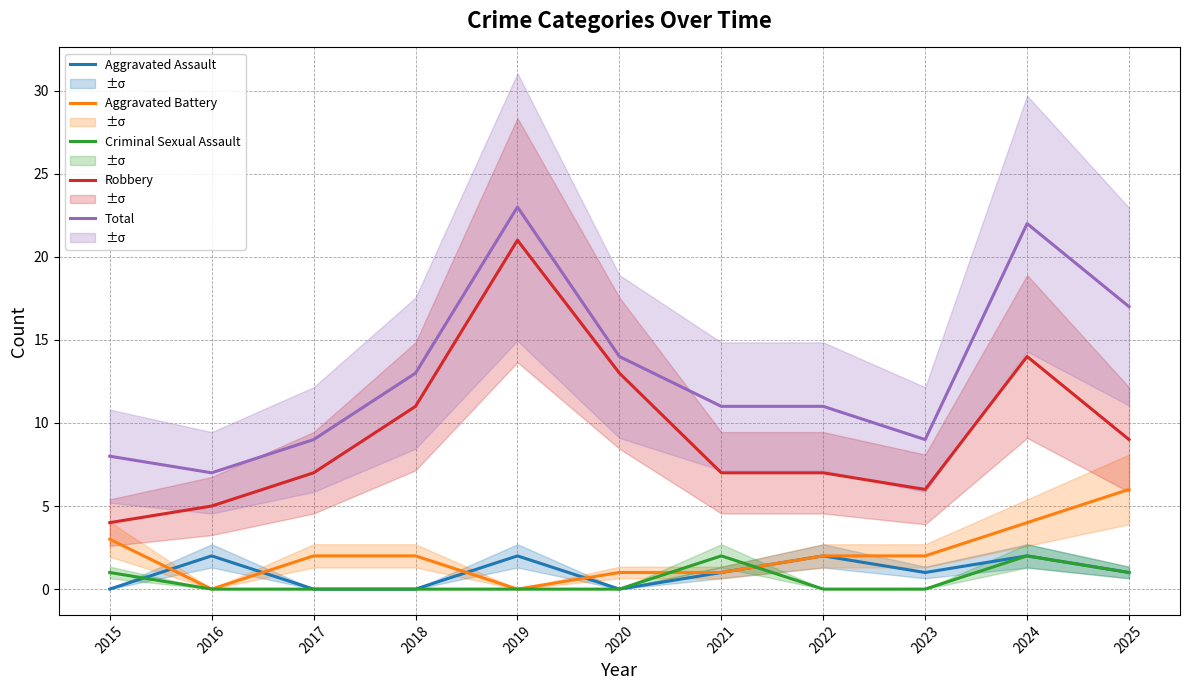

Which category has the highest value across all series?

2019